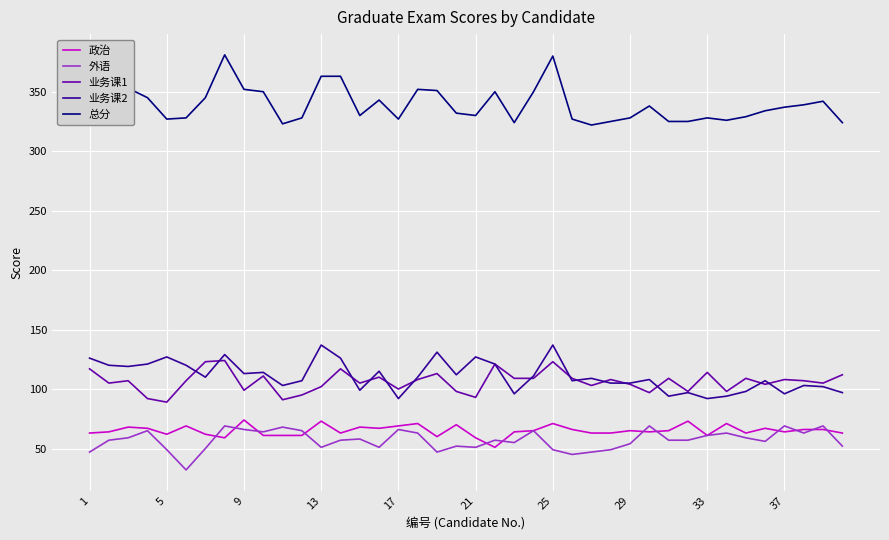

Which series has the largest range (max minus min)?

总分